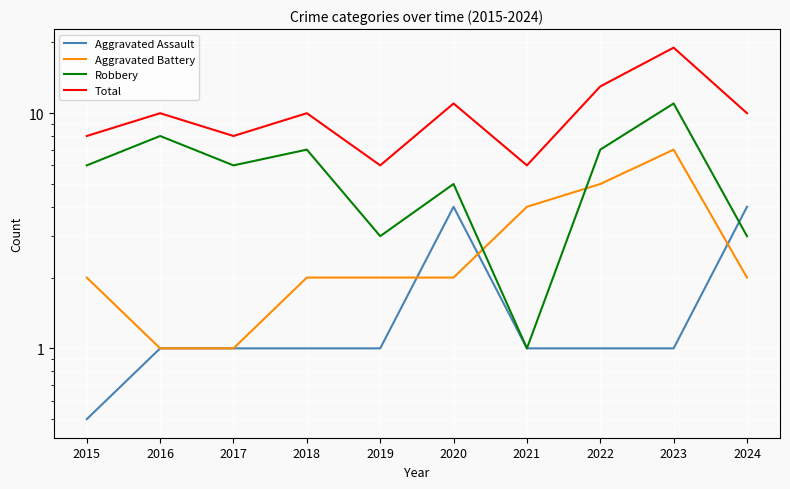

Does the chart display data point markers on the line(s)?

No